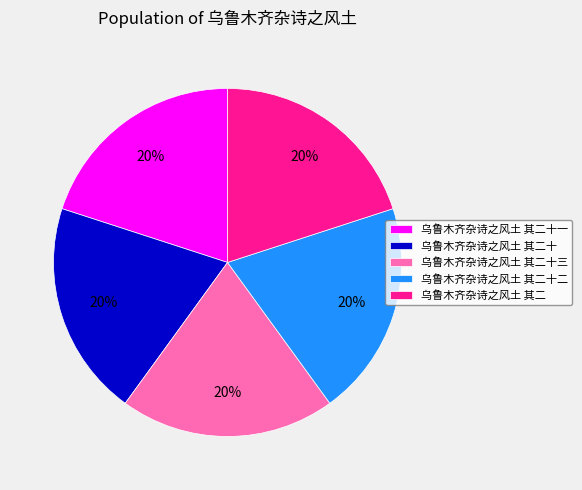

To the nearest percent, what percentage of the pie is 乌鲁木齐杂诗之风土 其二十?

20%